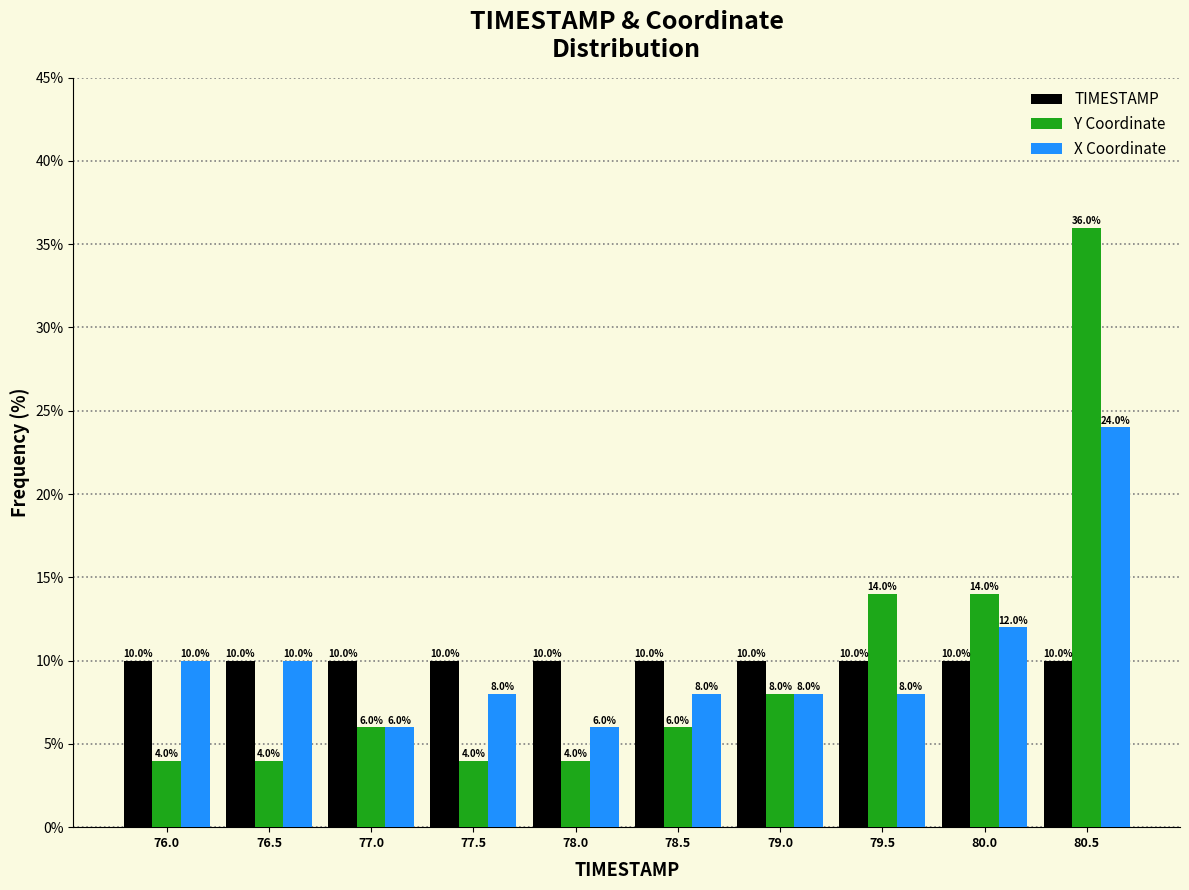

Reading right to left, list all the values displayed in this chart.

TIMESTAMP: 80.5=10.0	80.0=10.0	79.5=10.0	79.0=10.0	78.5=10.0	78.0=10.0	77.5=10.0	77.0=10.0	76.5=10.0	76.0=10.0
Y Coordinate: 80.5=36.0	80.0=14.0	79.5=14.0	79.0=8.0	78.5=6.0	78.0=4.0	77.5=4.0	77.0=6.0	76.5=4.0	76.0=4.0
X Coordinate: 80.5=24.0	80.0=12.0	79.5=8.0	79.0=8.0	78.5=8.0	78.0=6.0	77.5=8.0	77.0=6.0	76.5=10.0	76.0=10.0